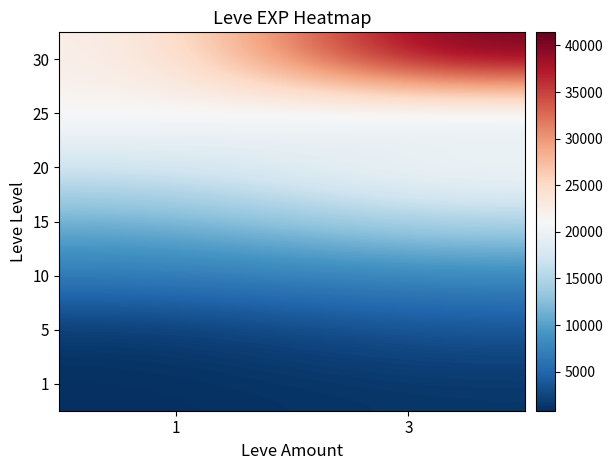

What is the total value across all series at 3?

108050